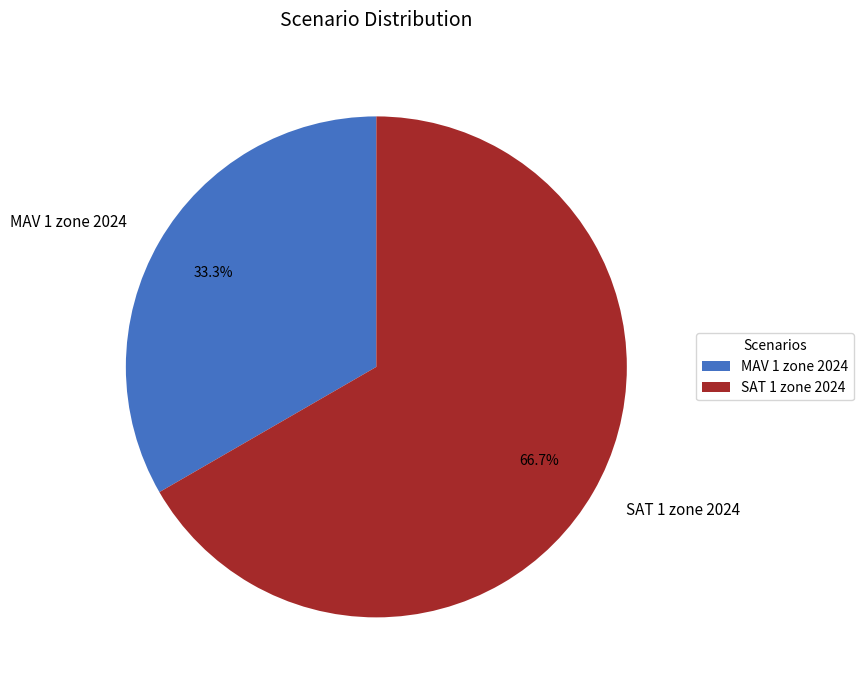

Which slice represents more than half of the pie?

SAT 1 zone 2024